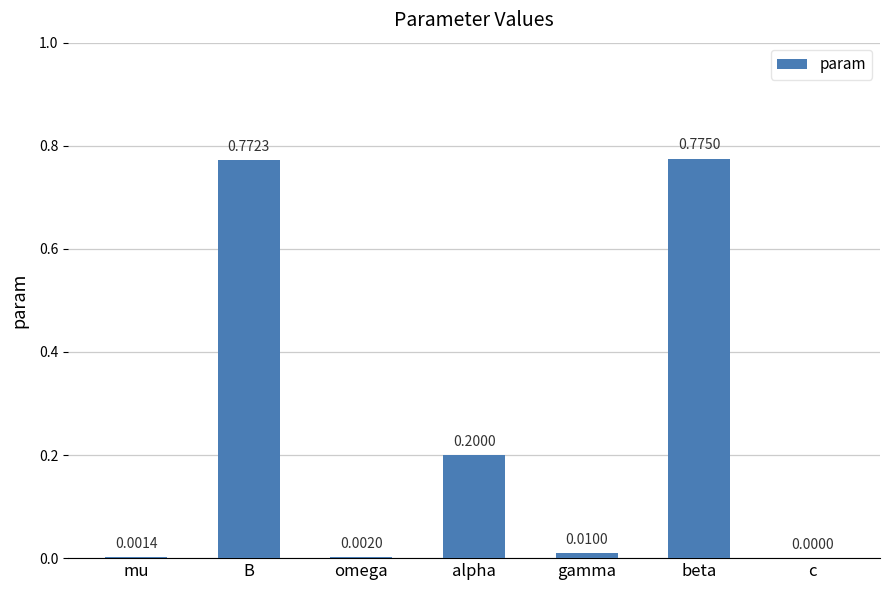

At which category does the chart reach its peak across all series?

beta